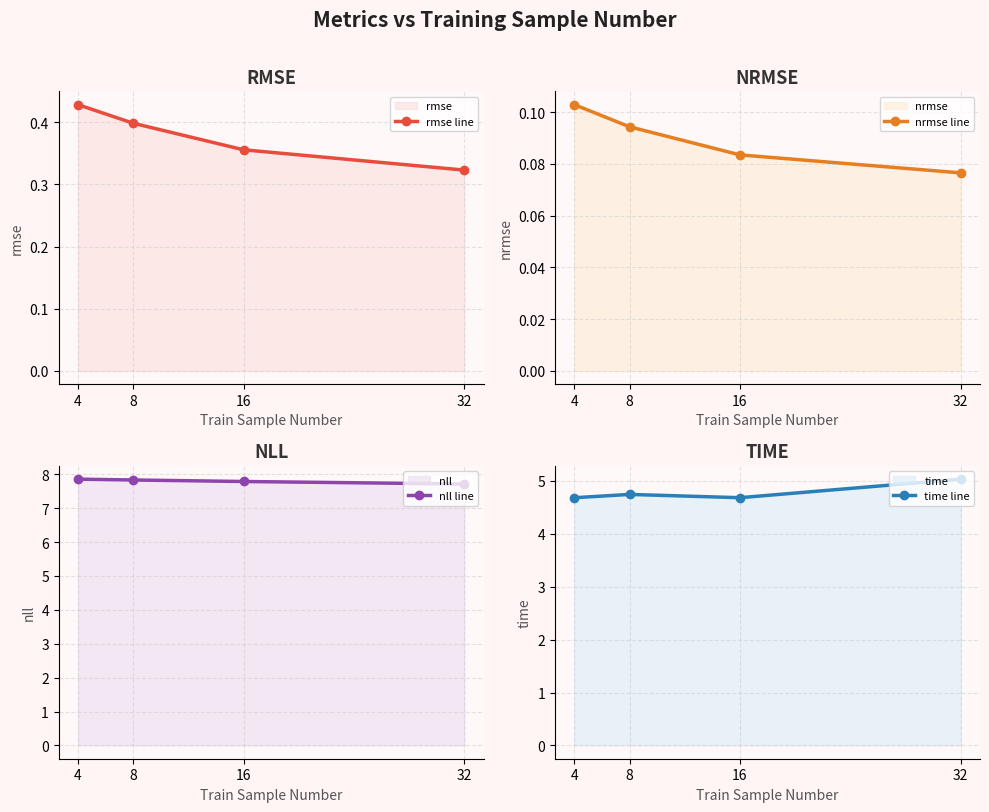

At which label does nrmse line reach its minimum?

32